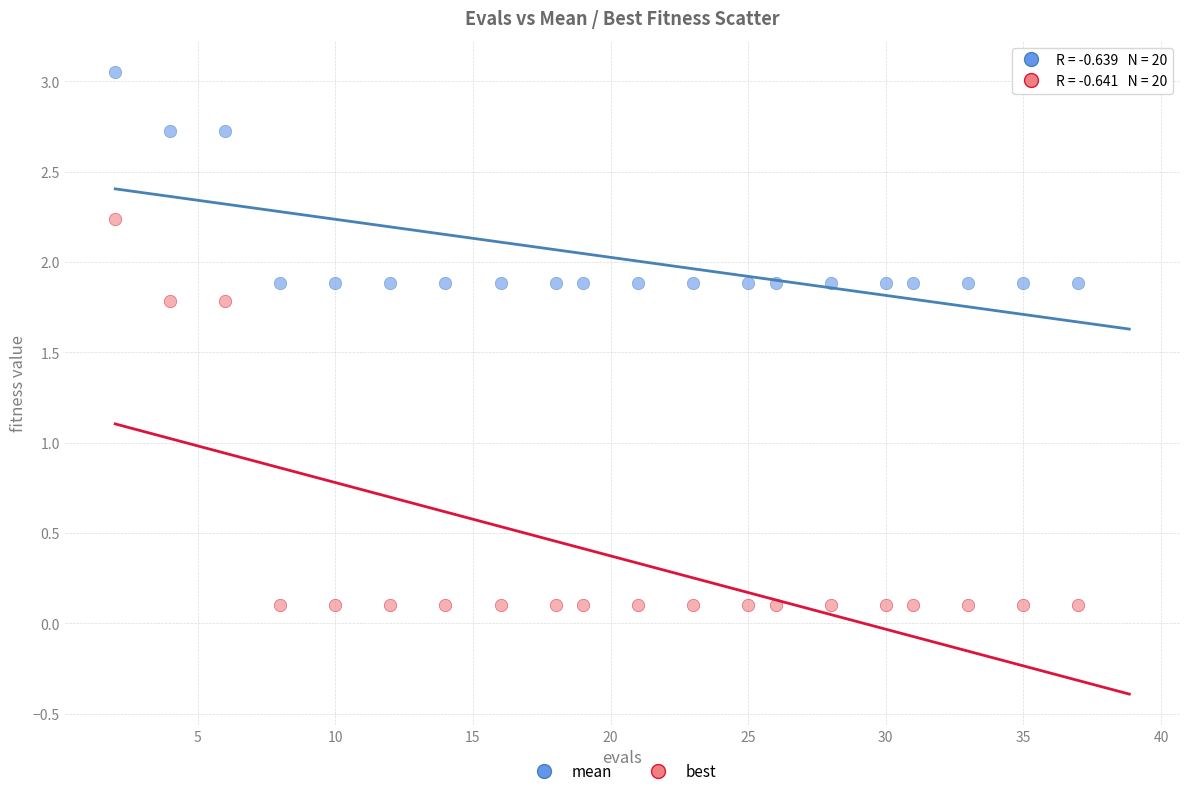

What are all the series names shown in the legend?

mean, best